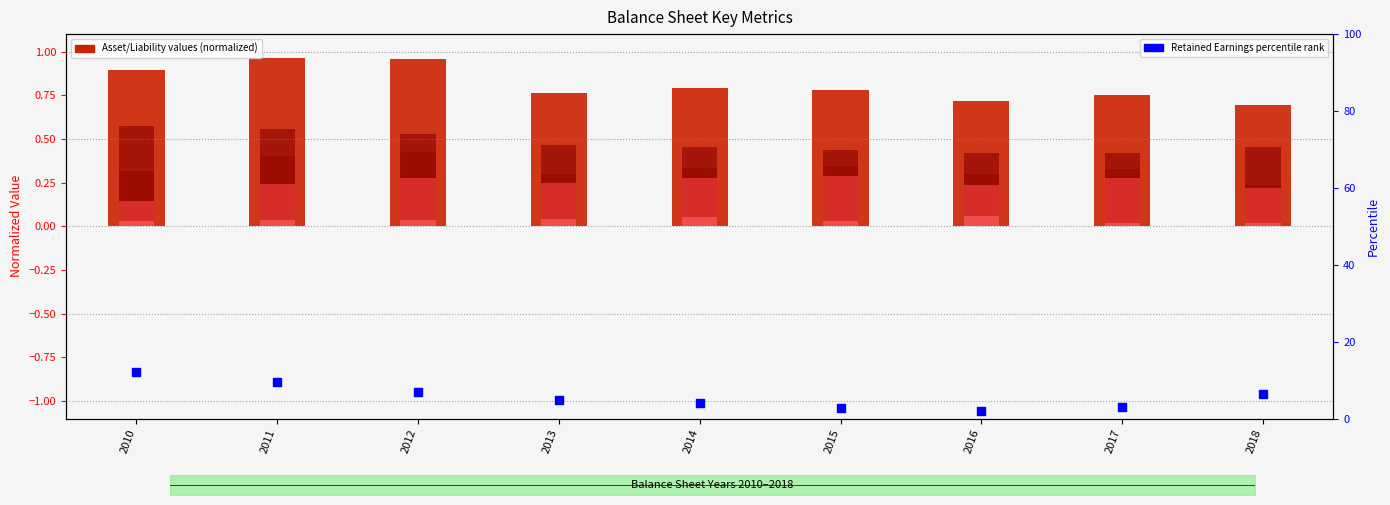

Which series has the largest total across all categories?

Retained Earnings (percentile)